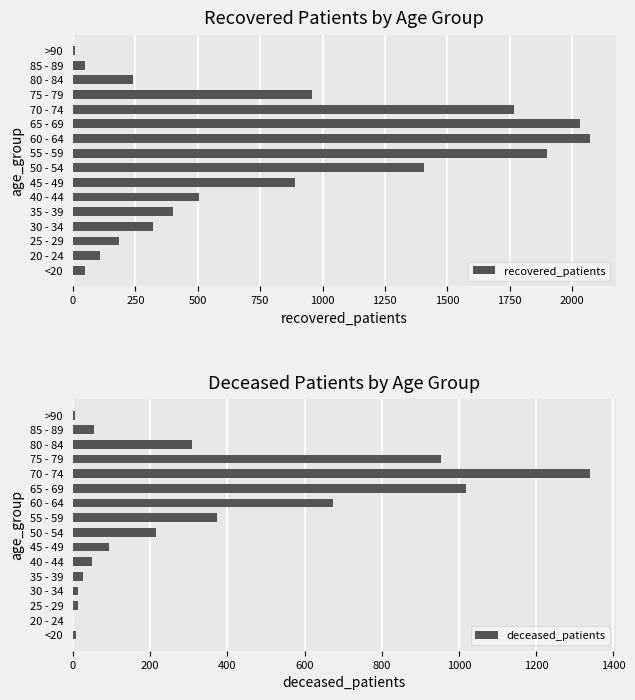

What is the sum of all recovered_patients values?

12888